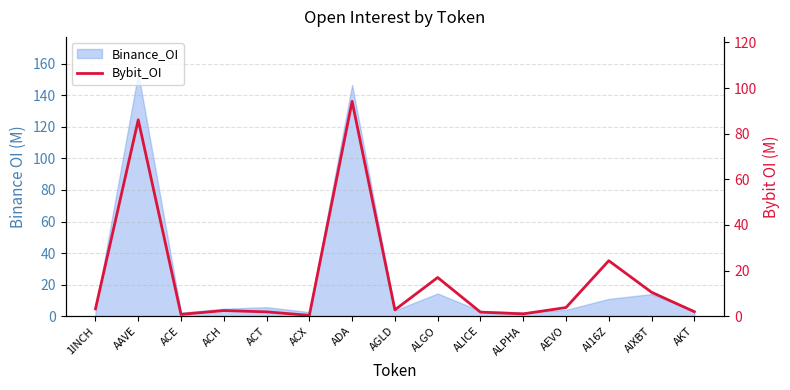

Reading left to right, extract all data points from this chart.

1INCH=3.2	AAVE=86.1	ACE=0.8	ACH=2.5	ACT=1.9	ACX=0.4	ADA=94.2	AGLD=2.8	ALGO=16.9	ALICE=1.8	ALPHA=1.0	AEVO=3.8	AI16Z=24.3	AIXBT=10.5	AKT=2.0